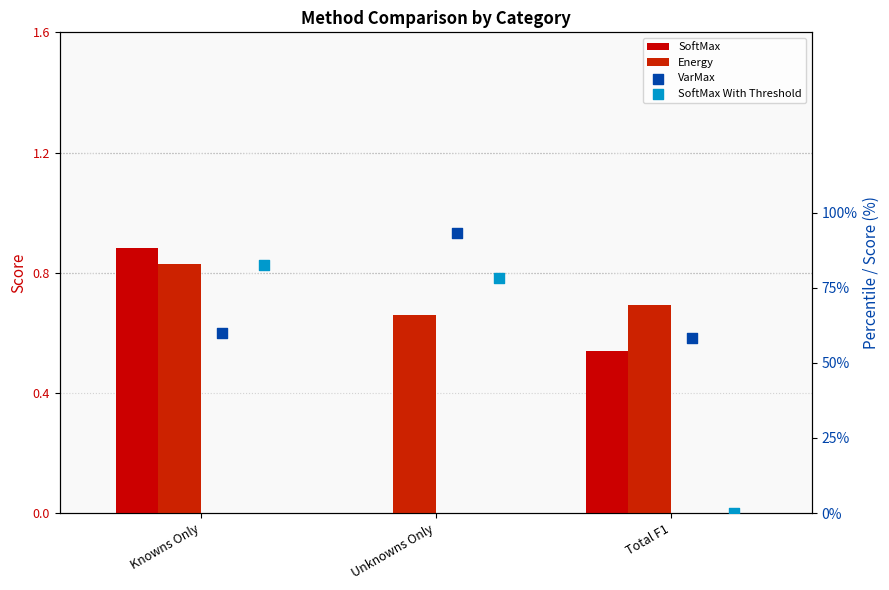

At which category is the sum across all series the highest?

Unknowns Only